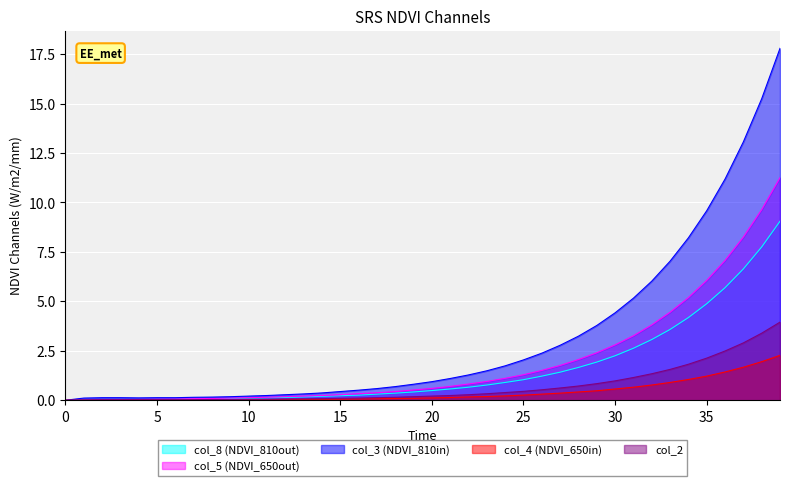

What is the sum of the col_1 values at 35 and 24?

2.5